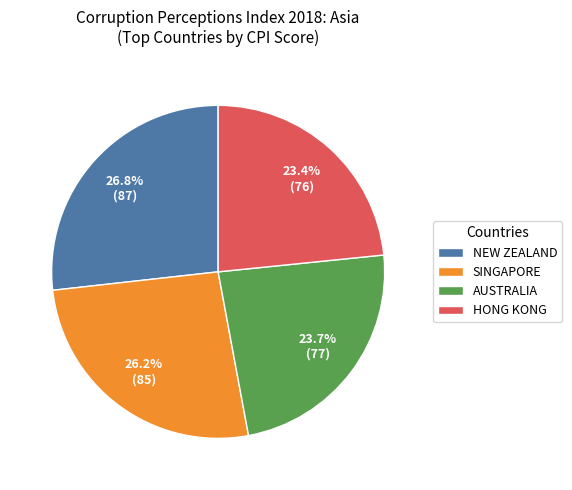

Does any single category account for the majority?

No